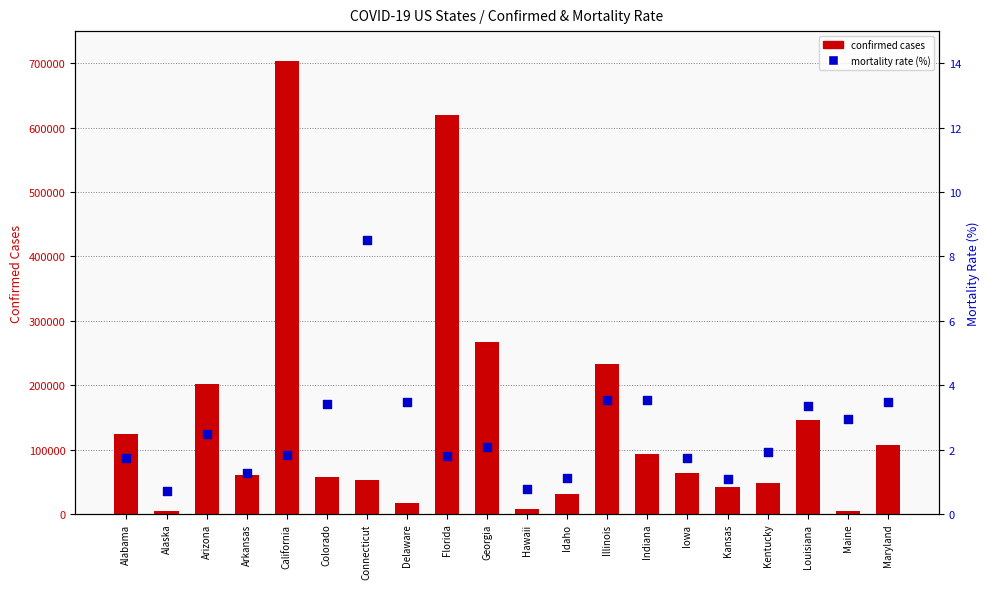

What is the total value across all series at Colorado?

57043.4